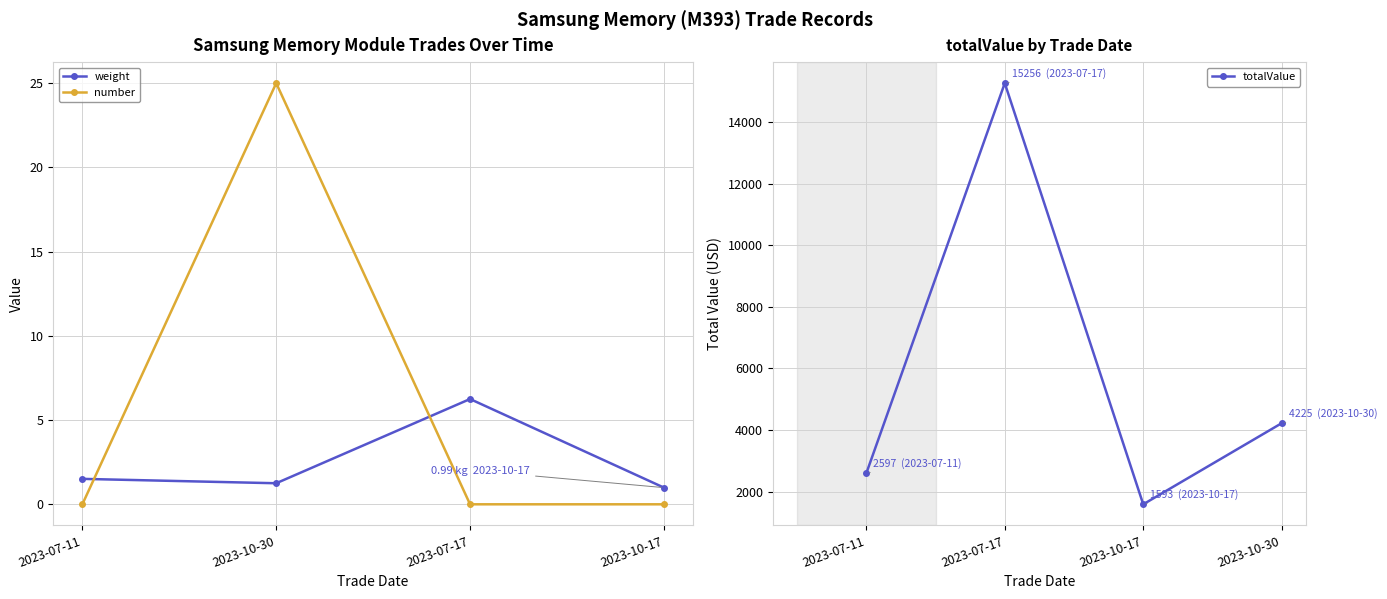

True or false: number has a value of 25.0 at 2023-10-30.

True